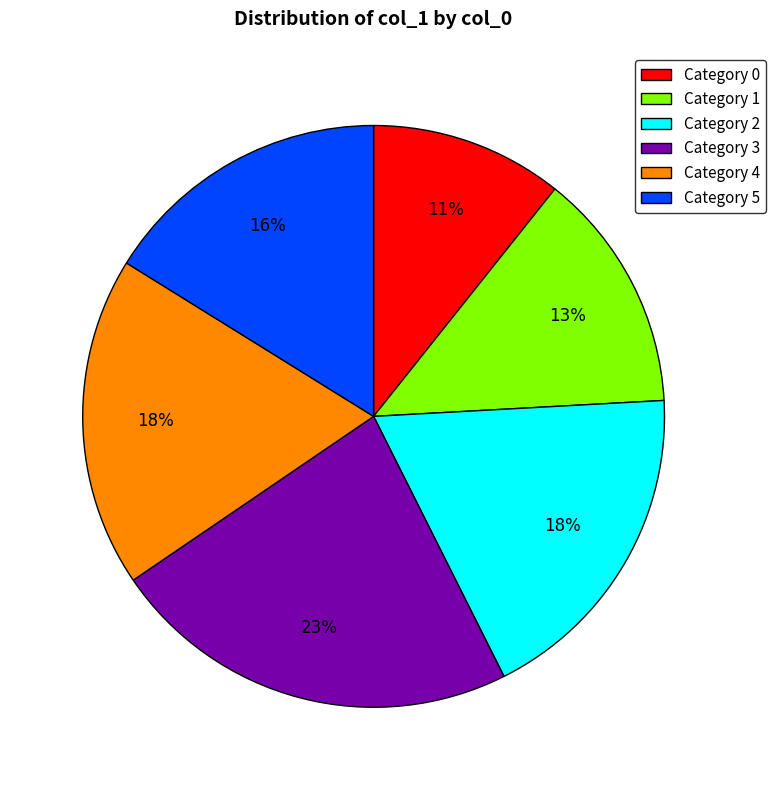

Between Category 3 and Category 2, which is larger?

Category 3